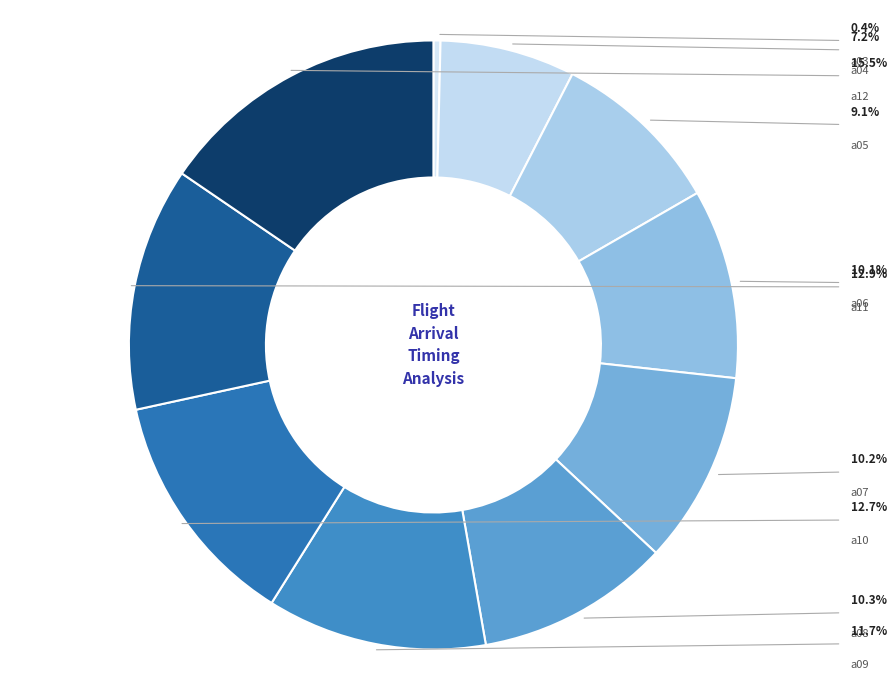

How many segments does this pie chart have?

10